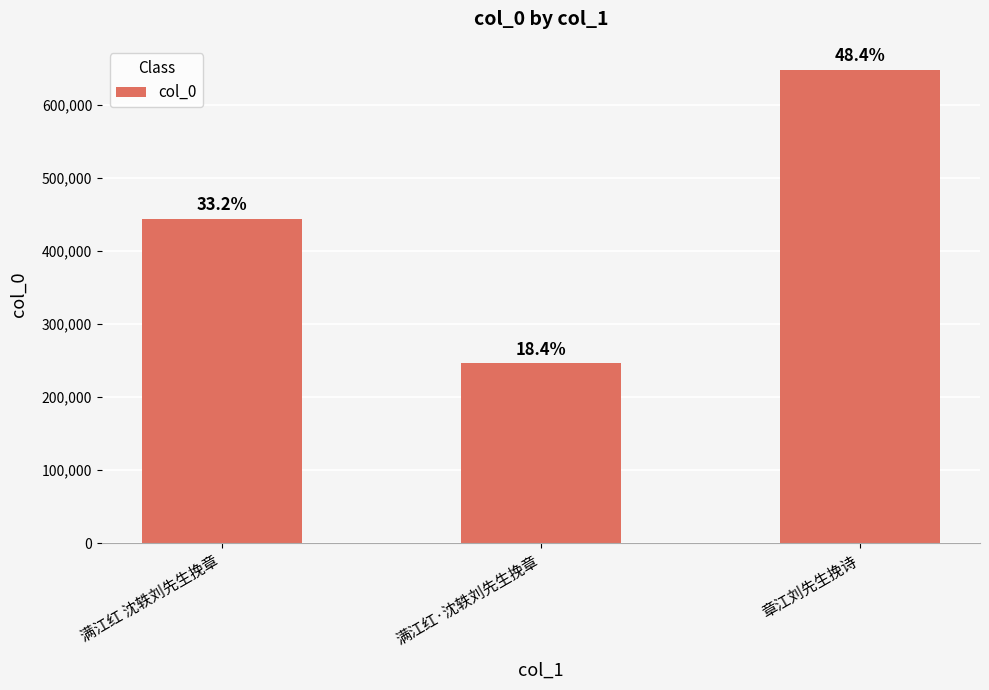

Are the bars horizontal?

No